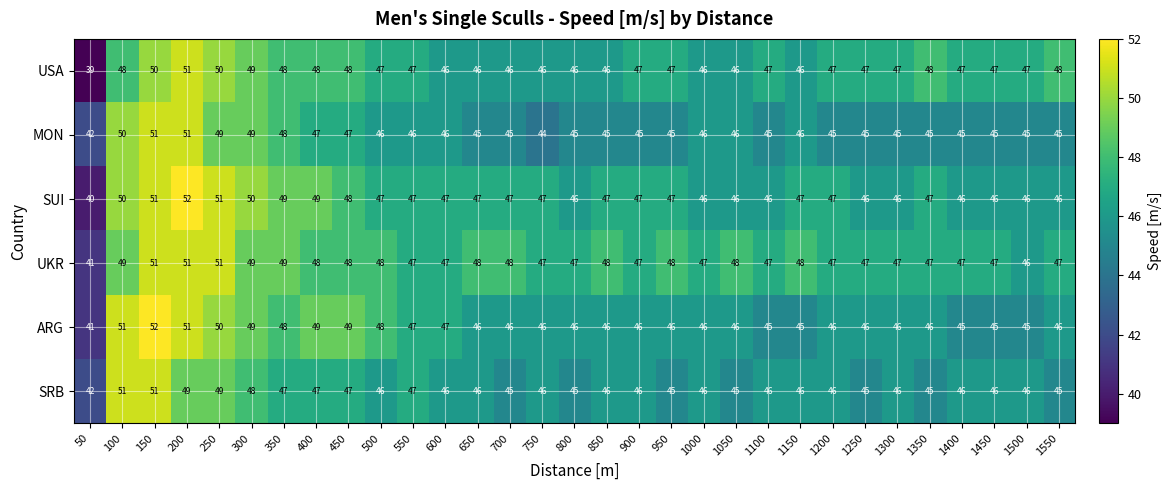

Which series has the largest total across all categories?

UKR